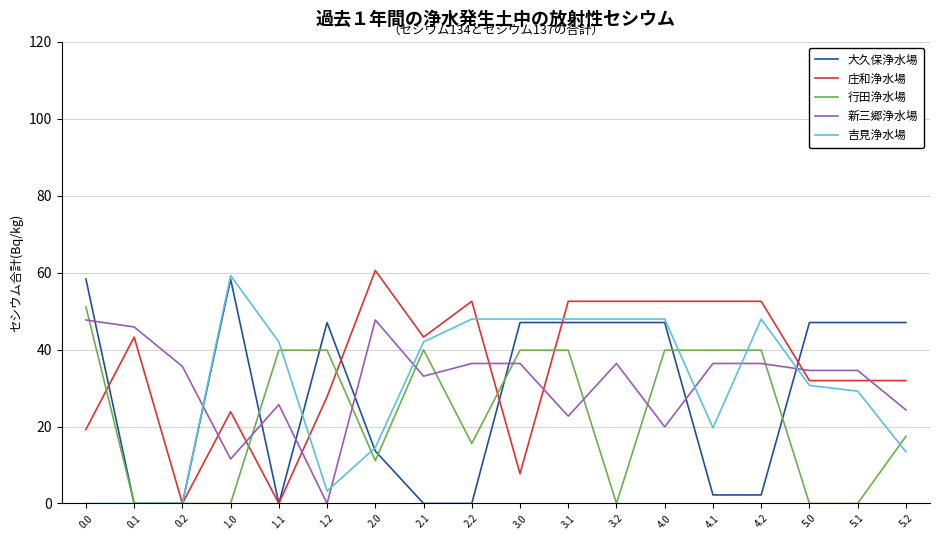

What position from the right is 5.0?

3